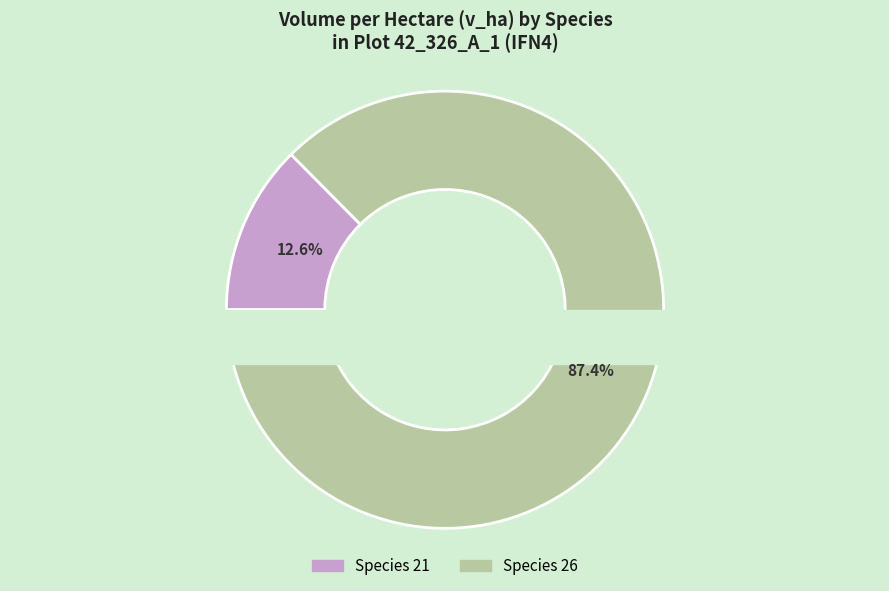

To the nearest percent, what is the average slice percentage?

50%